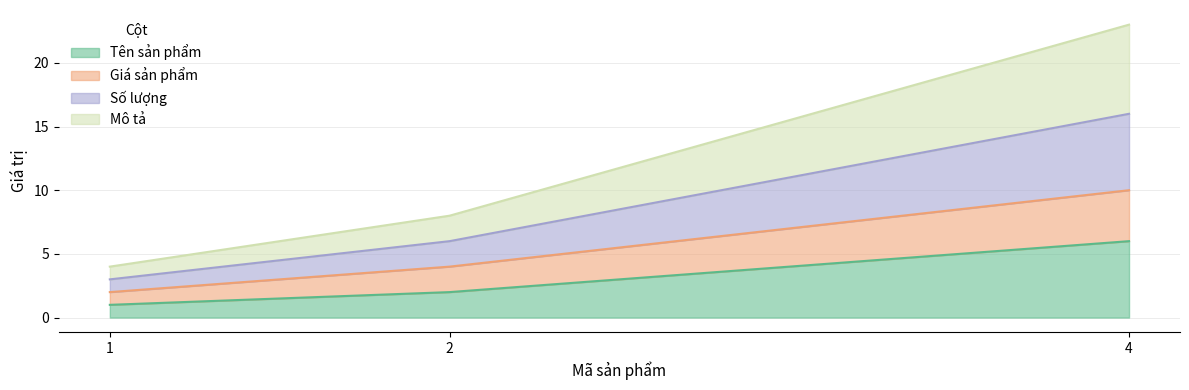

Does the chart have visible grid lines?

Yes